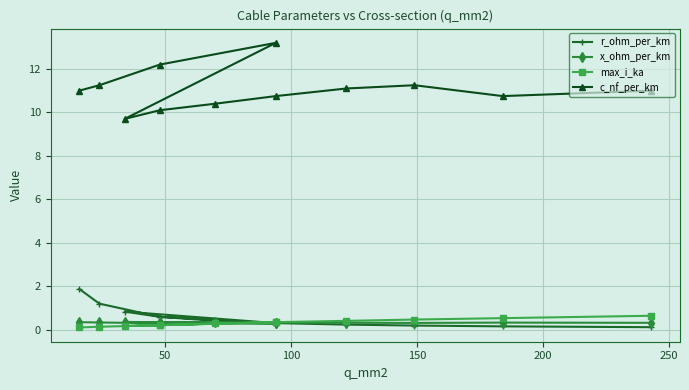

What is the difference between the second highest and minimum values in the r_ohm_per_km series?

1.1